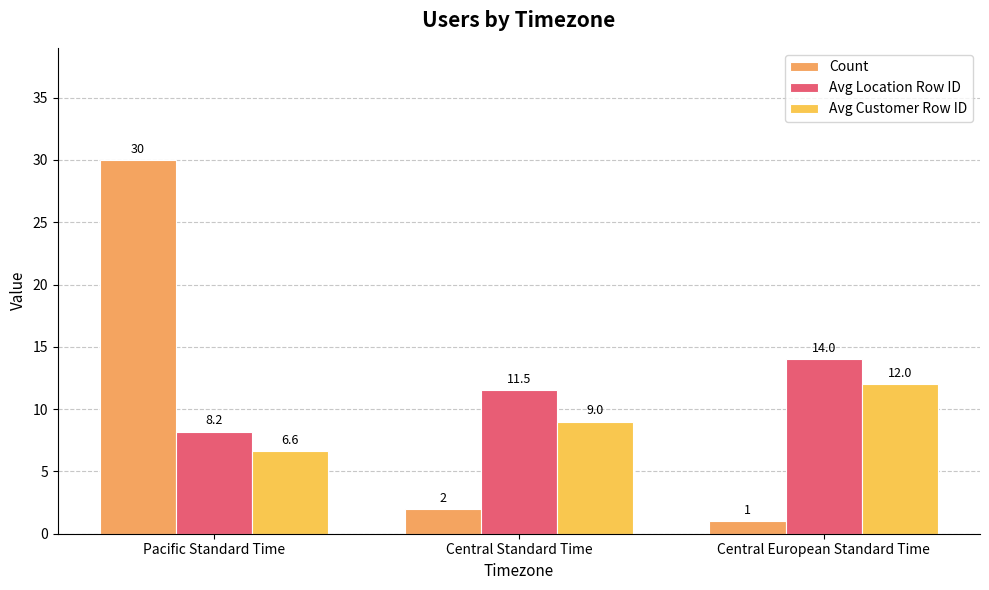

Is the value of Avg Customer Row ID at Central European Standard Time greater than the value of Count at Central Standard Time?

Yes